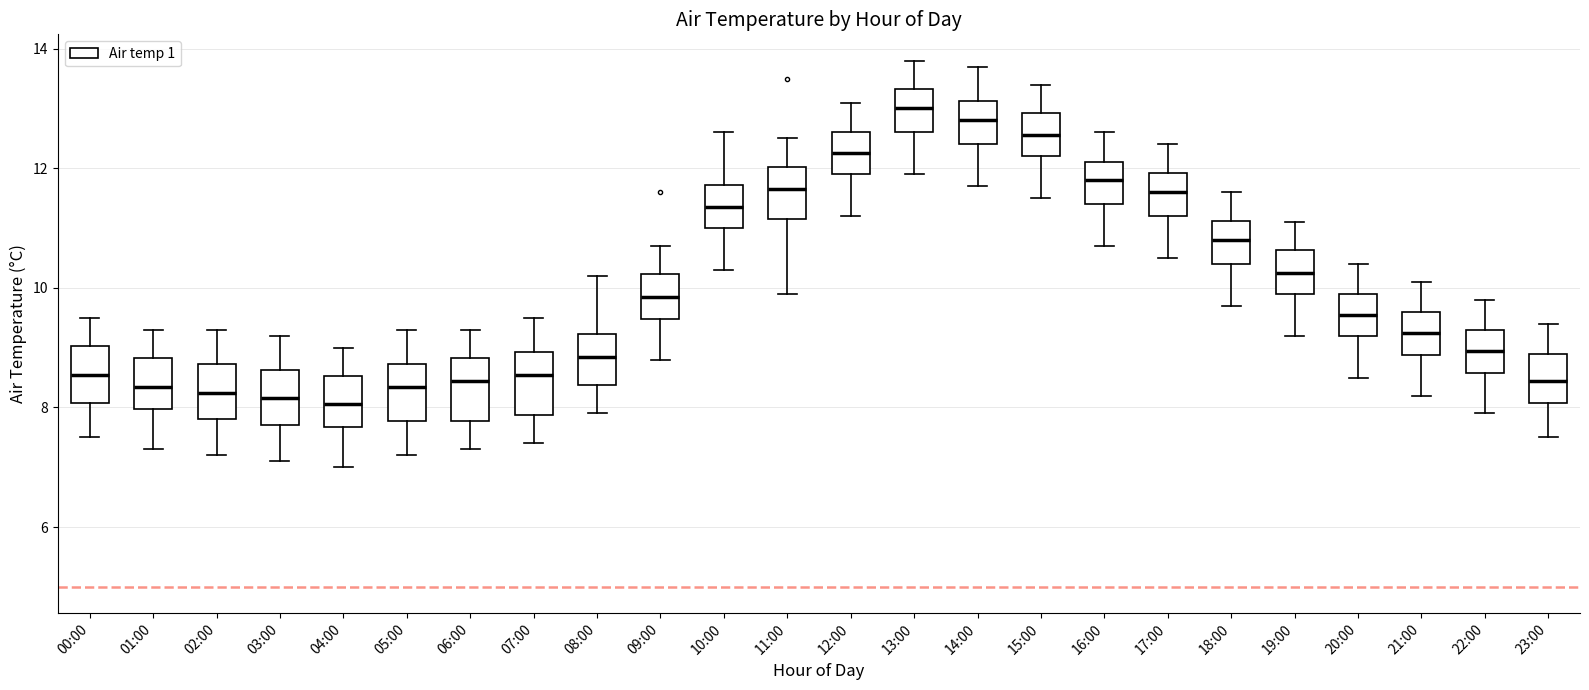

Reading left to right, read every box against the y-axis: the position of its median line, the range the box covers, and the ends of its whiskers. The values are not printed on the chart, so give them approximately, as read against the axis.

00:00: median 8.6, box 8.0 to 9.0, whiskers 7.6 to 9.6
01:00: median 8.4, box 8.0 to 8.8, whiskers 7.4 to 9.4
02:00: median 8.2, box 7.8 to 8.8, whiskers 7.2 to 9.4
03:00: median 8.2, box 7.8 to 8.6, whiskers 7.2 to 9.2
04:00: median 8.0, box 7.6 to 8.6, whiskers 7.0 to 9.0
05:00: median 8.4, box 7.8 to 8.8, whiskers 7.2 to 9.4
06:00: median 8.4, box 7.8 to 8.8, whiskers 7.4 to 9.4
07:00: median 8.6, box 7.8 to 9.0, whiskers 7.4 to 9.6
08:00: median 8.8, box 8.4 to 9.2, whiskers 8.0 to 10.2
09:00: median 9.8, box 9.4 to 10.2, whiskers 8.8 to 10.8
10:00: median 11.4, box 11.0 to 11.8, whiskers 10.4 to 12.6
11:00: median 11.6, box 11.2 to 12.0, whiskers 10.0 to 12.6
12:00: median 12.2, box 12.0 to 12.6, whiskers 11.2 to 13.2
13:00: median 13.0, box 12.6 to 13.4, whiskers 12.0 to 13.8
14:00: median 12.8, box 12.4 to 13.2, whiskers 11.8 to 13.8
15:00: median 12.6, box 12.2 to 13.0, whiskers 11.6 to 13.4
16:00: median 11.8, box 11.4 to 12.2, whiskers 10.8 to 12.6
17:00: median 11.6, box 11.2 to 12.0, whiskers 10.6 to 12.4
18:00: median 10.8, box 10.4 to 11.2, whiskers 9.8 to 11.6
19:00: median 10.2, box 10.0 to 10.6, whiskers 9.2 to 11.2
20:00: median 9.6, box 9.2 to 10.0, whiskers 8.6 to 10.4
21:00: median 9.2, box 8.8 to 9.6, whiskers 8.2 to 10.2
22:00: median 9.0, box 8.6 to 9.4, whiskers 8.0 to 9.8
23:00: median 8.4, box 8.0 to 9.0, whiskers 7.6 to 9.4